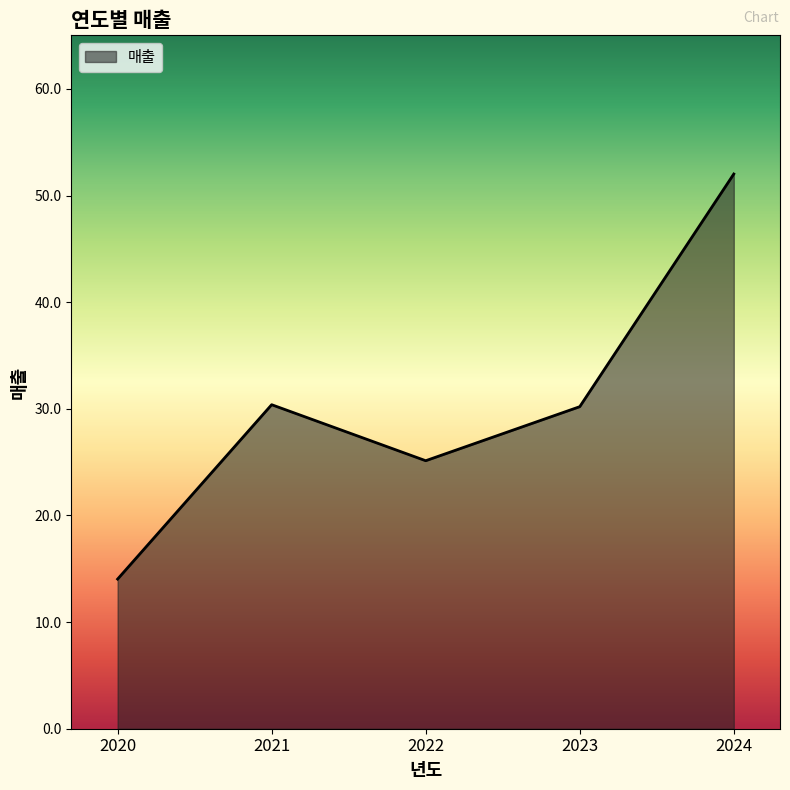

What is the average value?

30.4